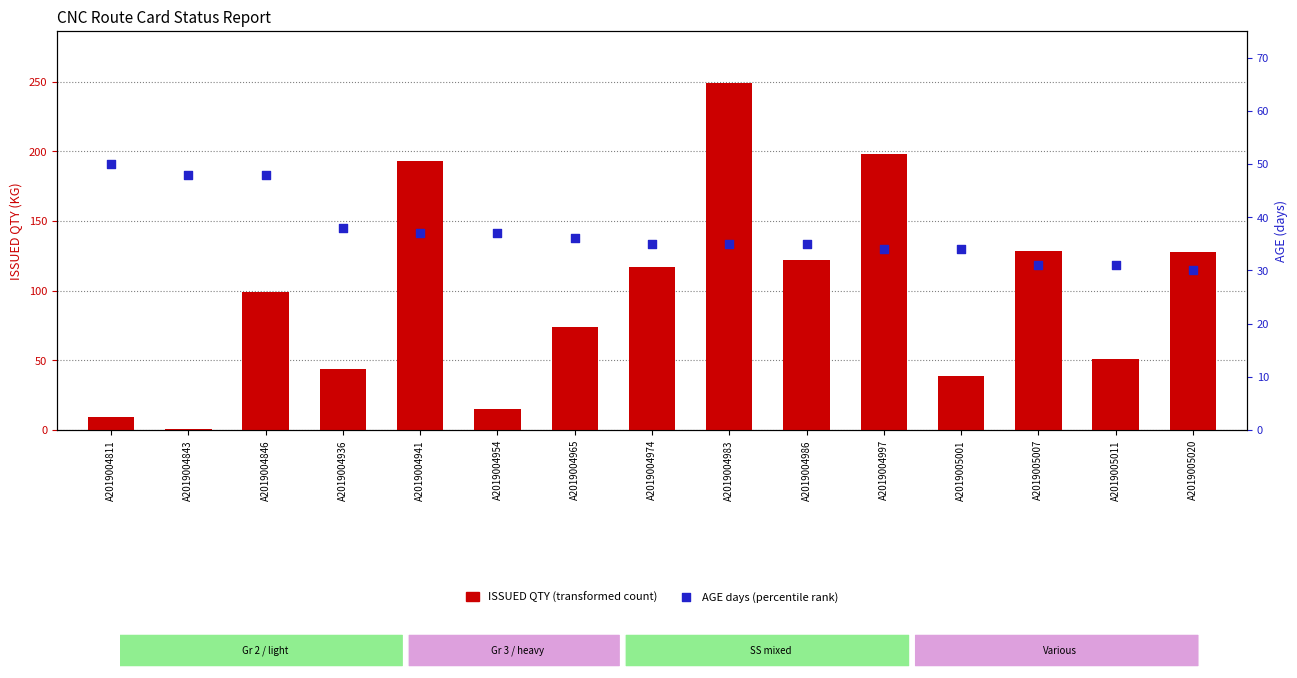

What is the total value across all series at A2019004843?

49.0